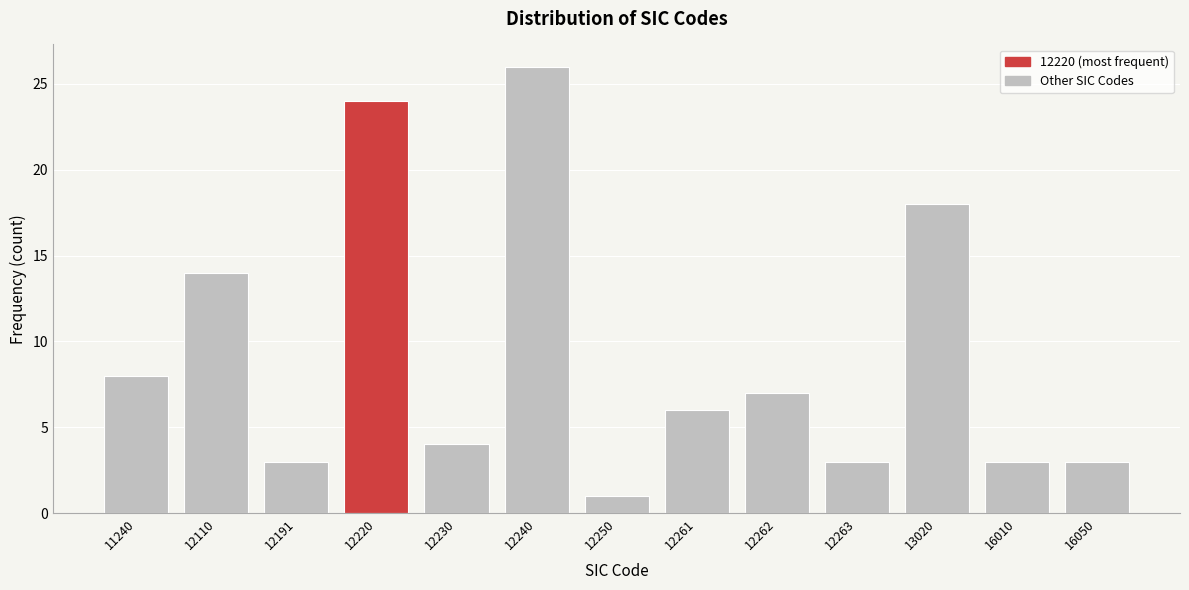

Reading right to left, list all the values displayed in this chart.

16050=3	16010=3	13020=18	12263=3	12262=7	12261=6	12250=1	12240=26	12230=4	12220=24	12191=3	12110=14	11240=8